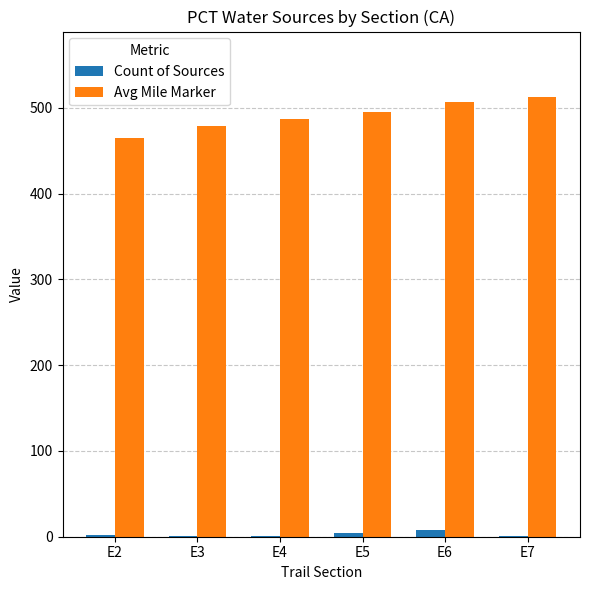

Which series has the largest total across all categories?

Avg Mile Marker